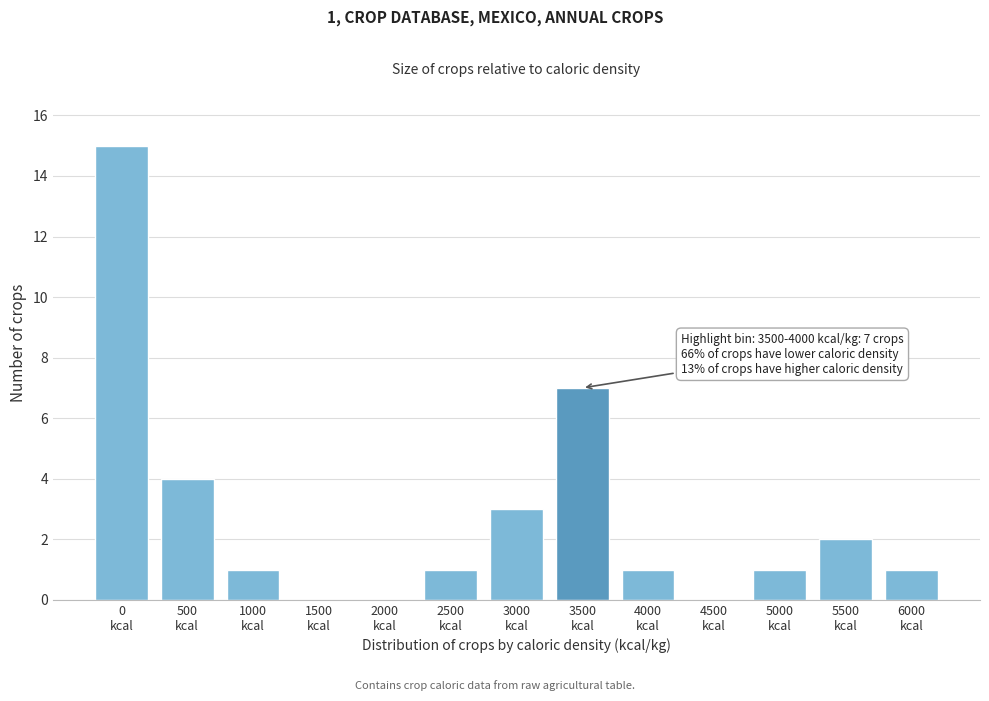

What is the maximum value shown in the chart?

15